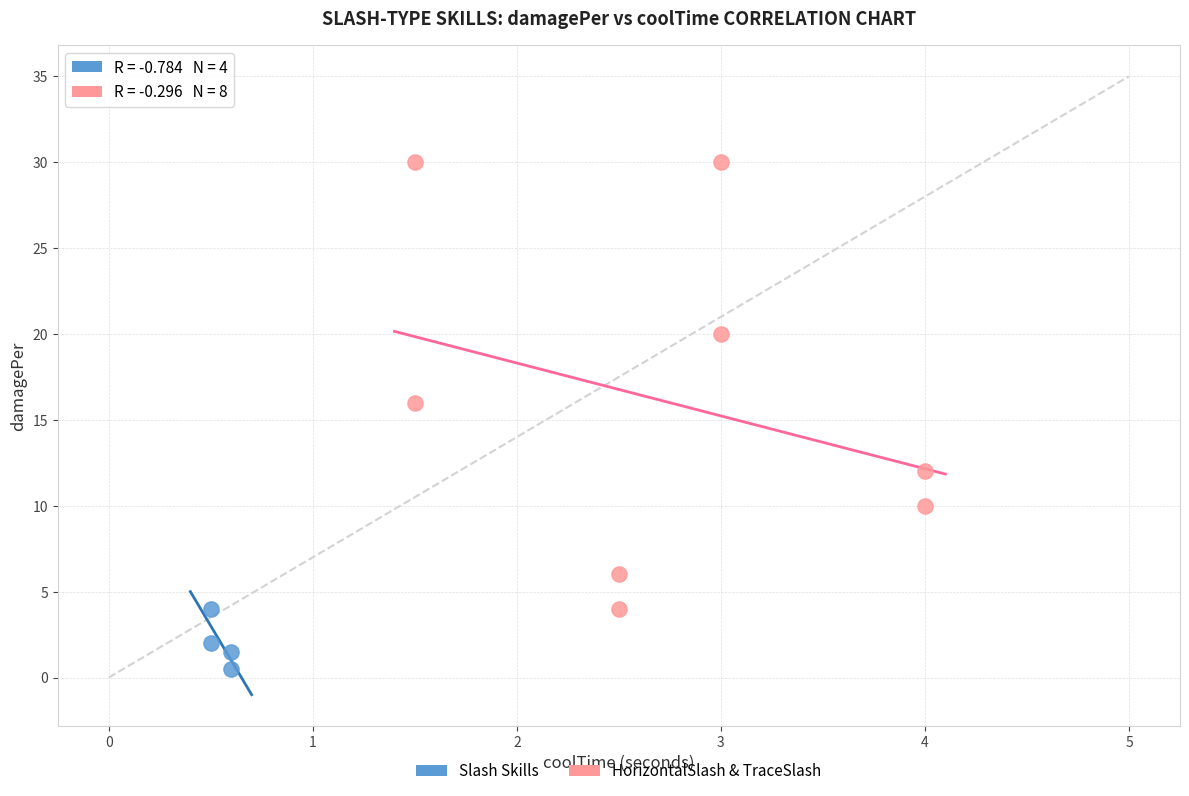

Which series reaches the minimum Y coordinate?

Slash Skills